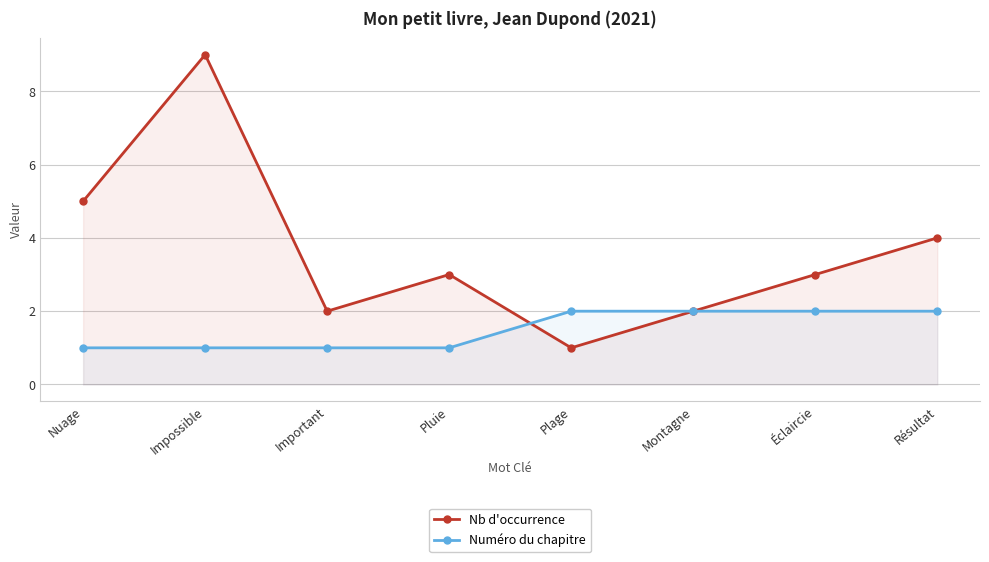

What are all the series names shown in the legend?

Nb d'occurrence, Numéro du chapitre